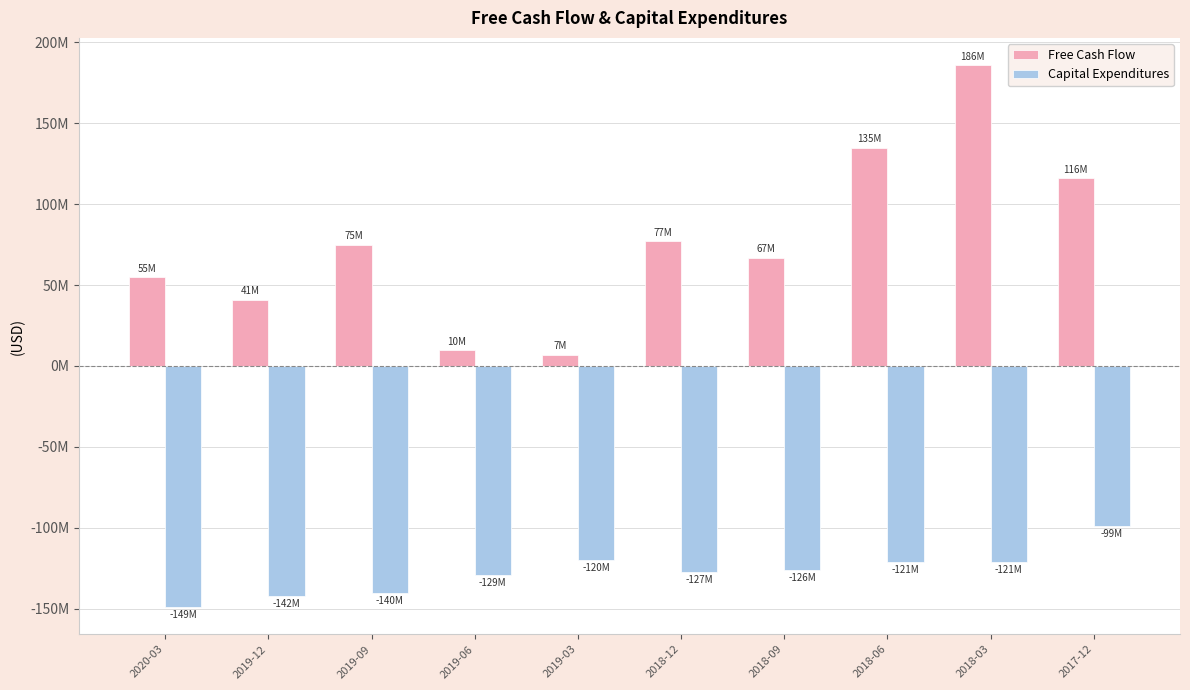

Are the bars horizontal?

No